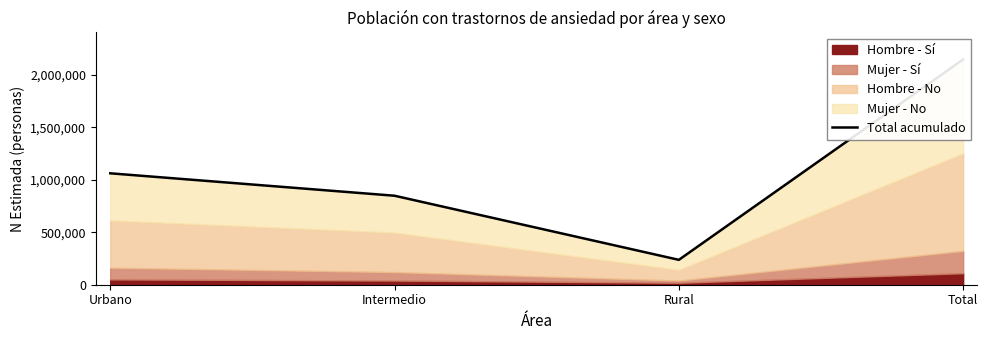

What is the change in value from Urbano to Rural?

-823775